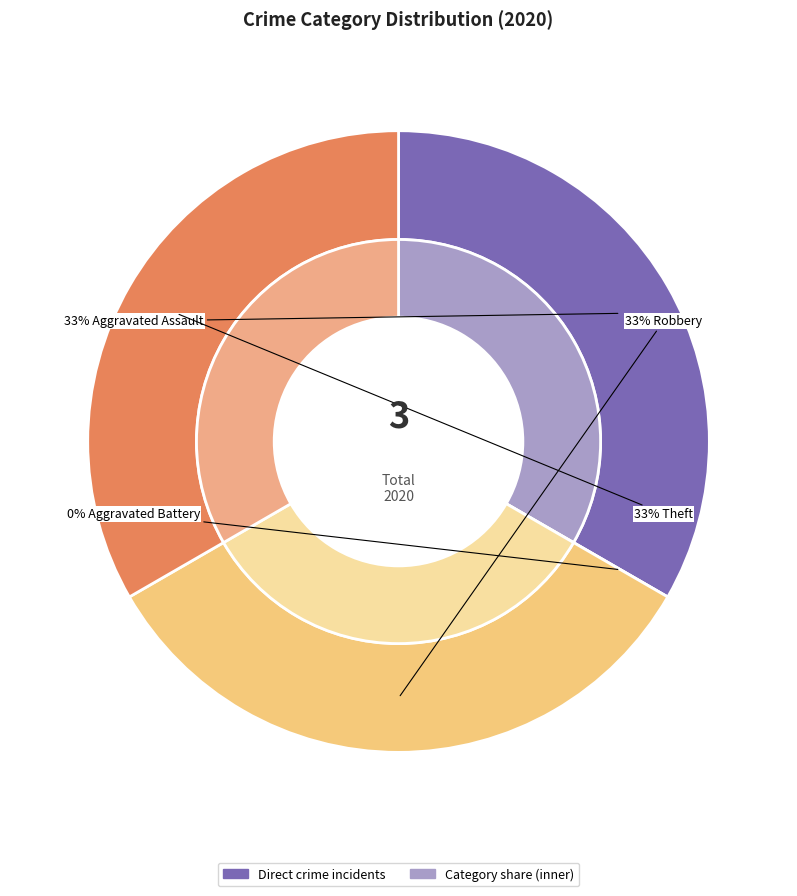

Is it true that Robbery is 47% of the pie?

False